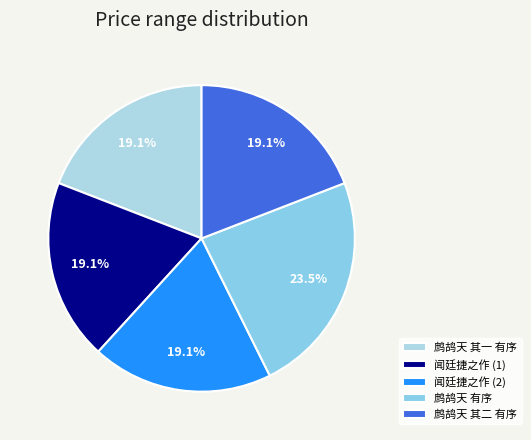

How many slices are in this pie chart?

5